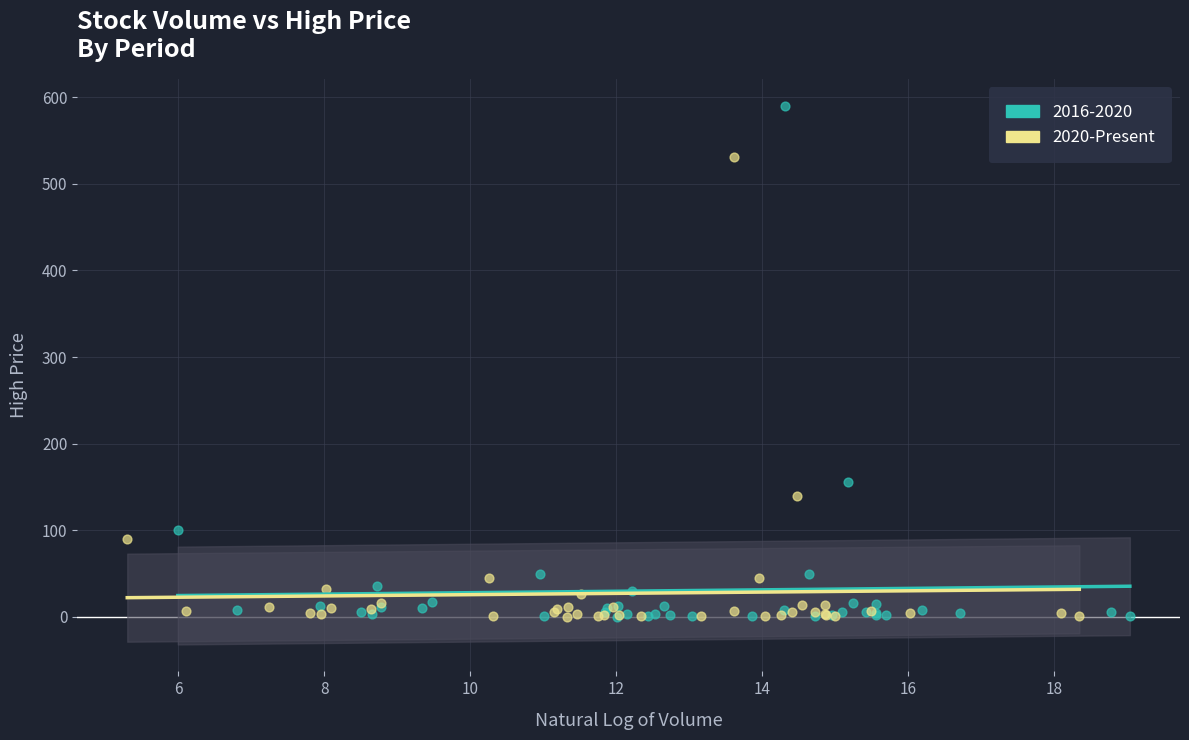

Which series has the widest spread of Y values?

2016-2020